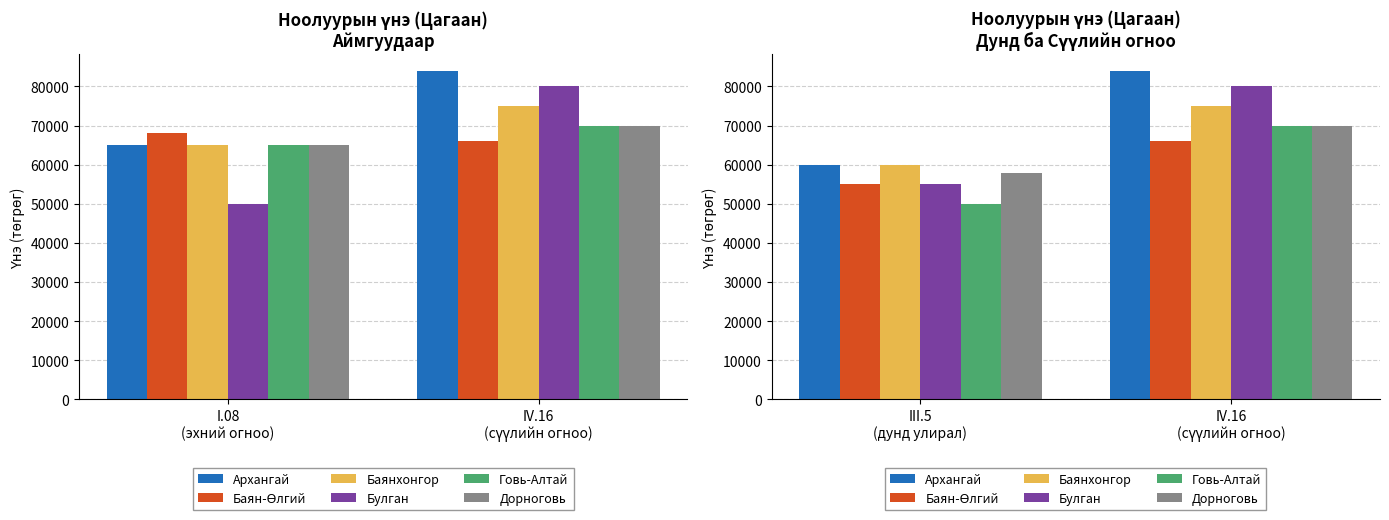

At IV.16
(сүүлийн огноо), list the series in order from smallest to largest.

Баян-Өлгий, Говь-Алтай, Дорноговь, Баянхонгор, Булган, Архангай